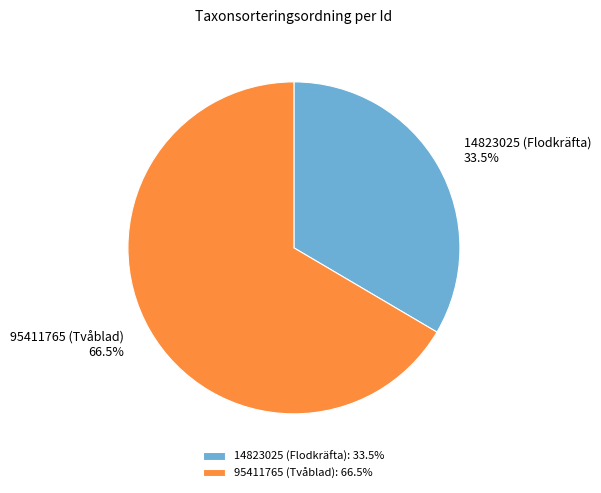

What percentage do 14823025 (Flodkräfta) and 95411765 (Tvåblad) together represent?

100.0%